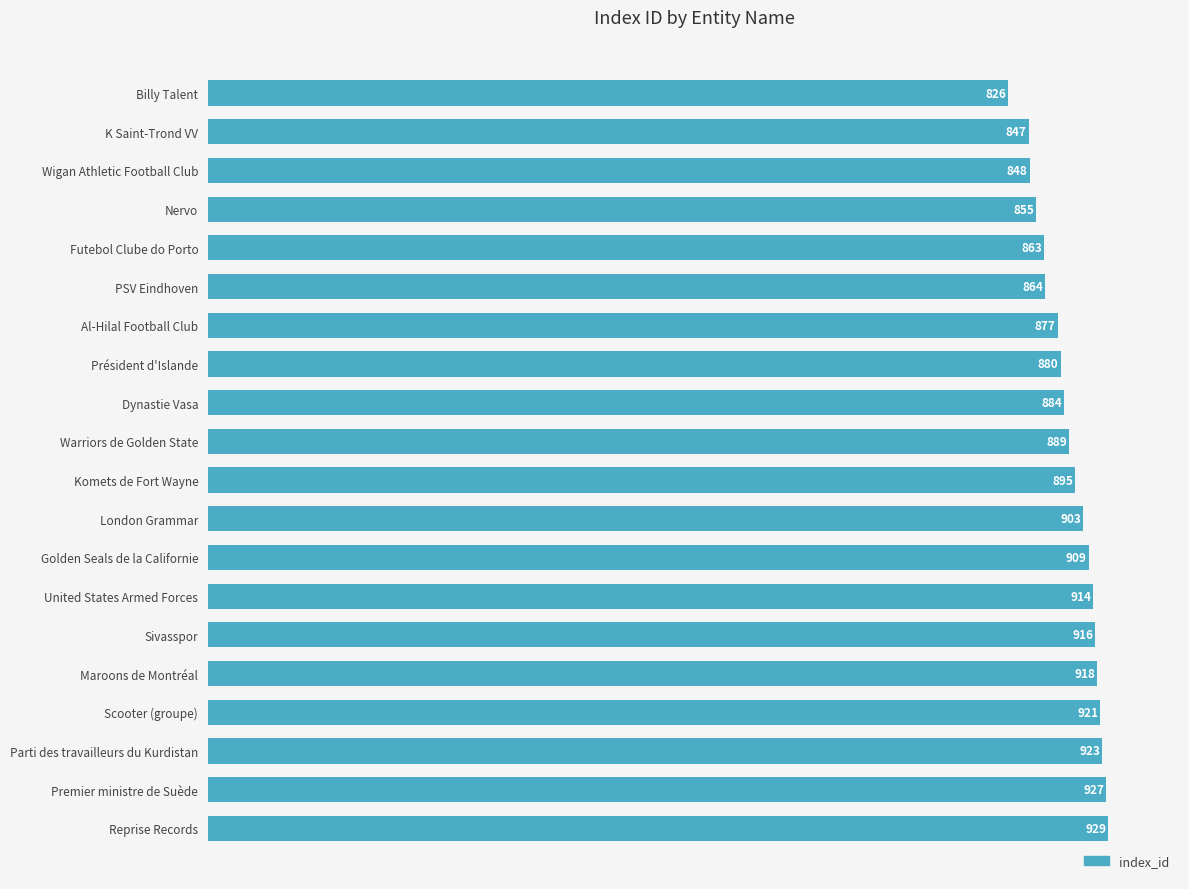

What is the approximate value at Wigan Athletic Football Club?

848